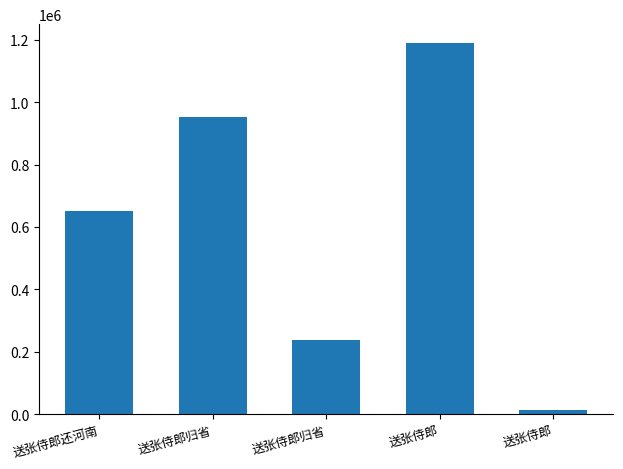

What is the label of the 3rd bar from the right?

送张侍郎归省